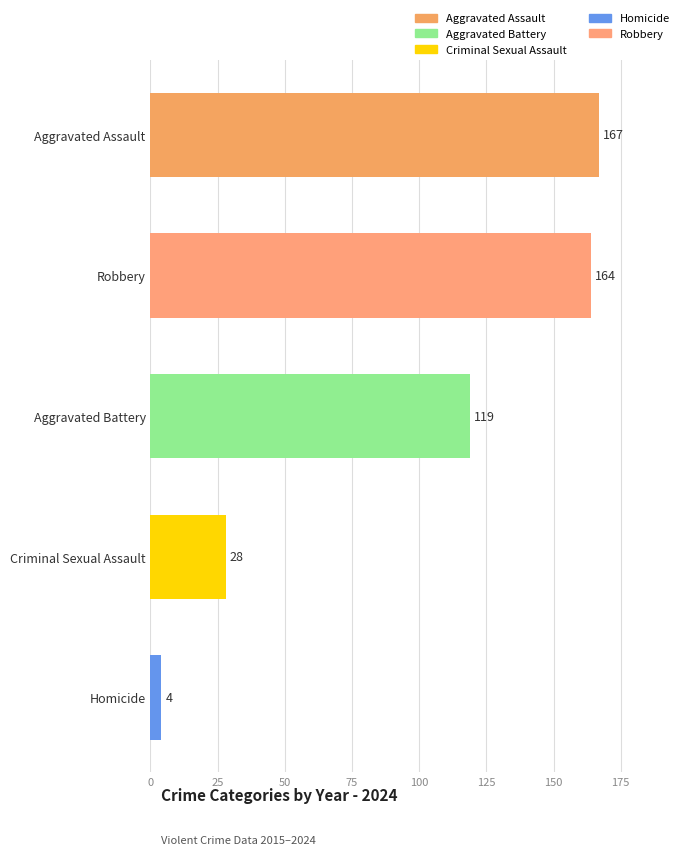

Are the bars horizontal?

Yes